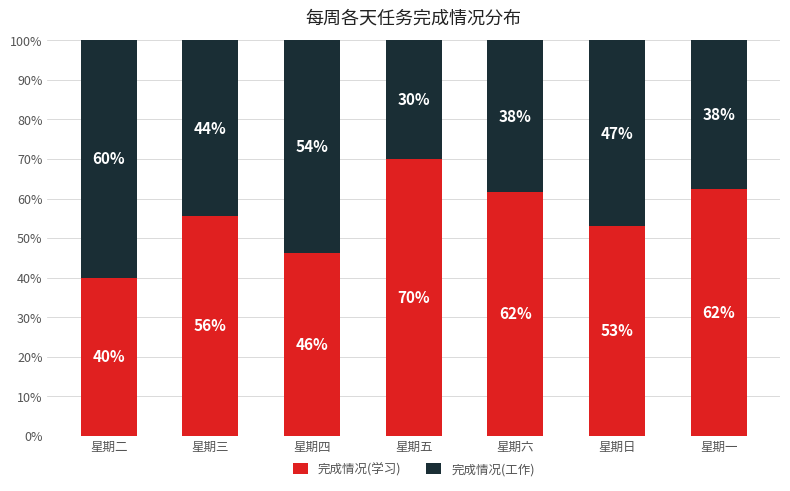

How many distinct data groups are displayed?

2